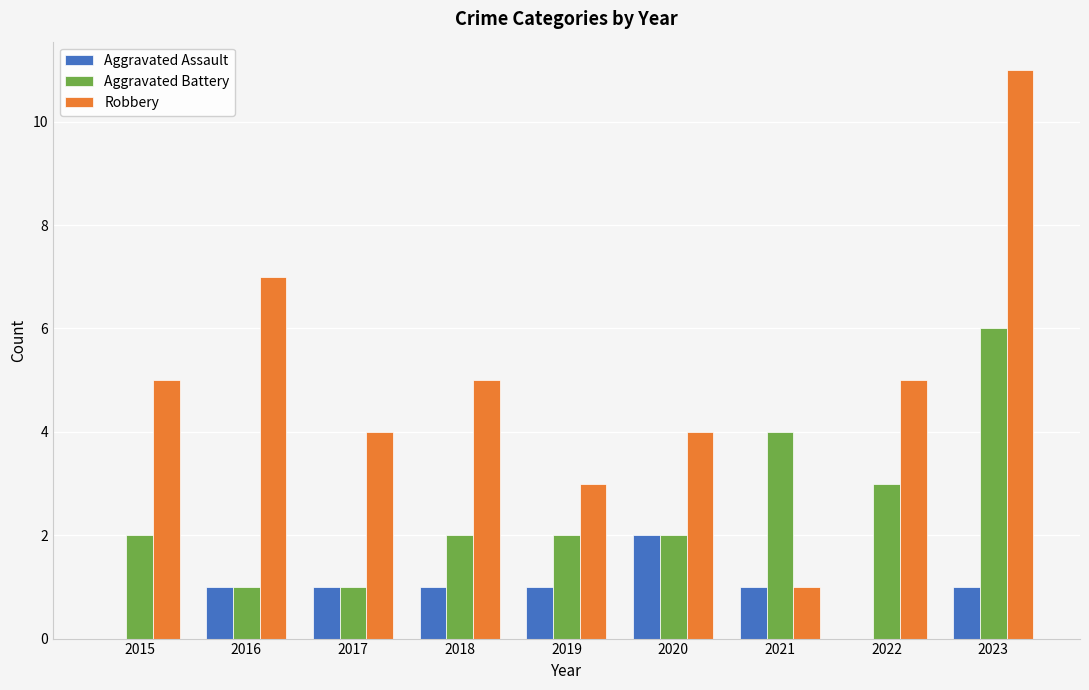

What is the sum of the Aggravated Battery values at 2016 and 2023?

7